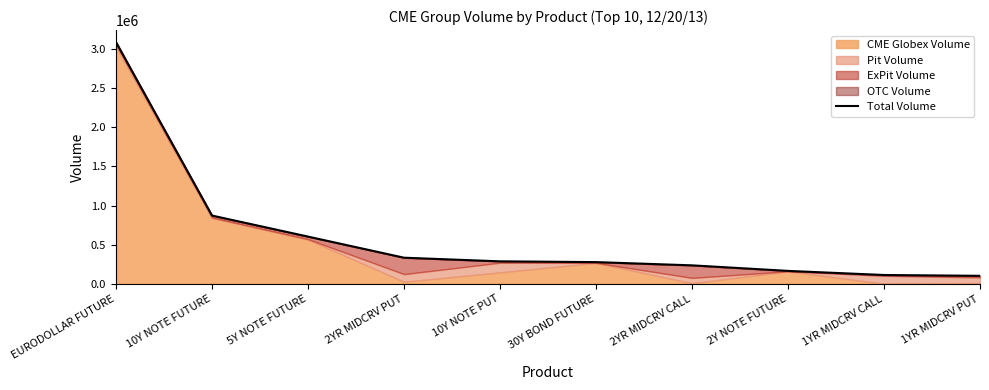

Rank the categories by value from lowest to highest.

1YR MIDCRV PUT, 1YR MIDCRV CALL, 2Y NOTE FUTURE, 2YR MIDCRV CALL, 30Y BOND FUTURE, 10Y NOTE PUT, 2YR MIDCRV PUT, 5Y NOTE FUTURE, 10Y NOTE FUTURE, EURODOLLAR FUTURE